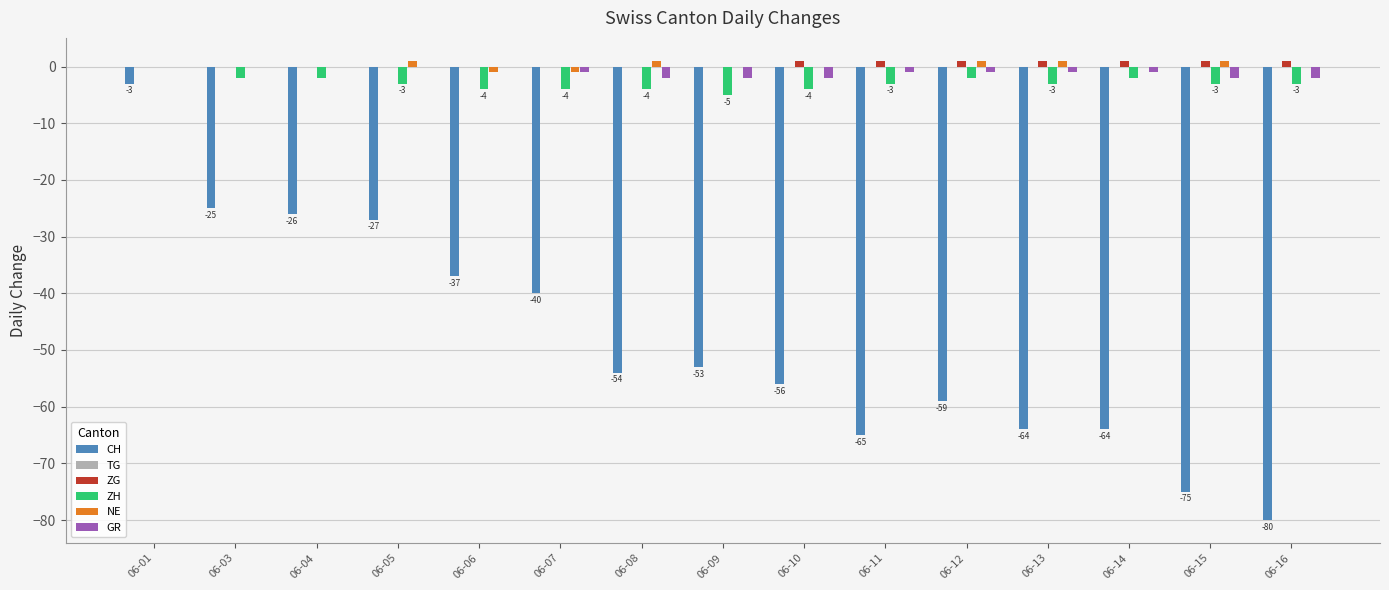

List the labels in order of NE value, largest first.

06-05, 06-08, 06-12, 06-13, 06-15, 06-01, 06-03, 06-04, 06-09, 06-10, 06-11, 06-14, 06-16, 06-06, 06-07